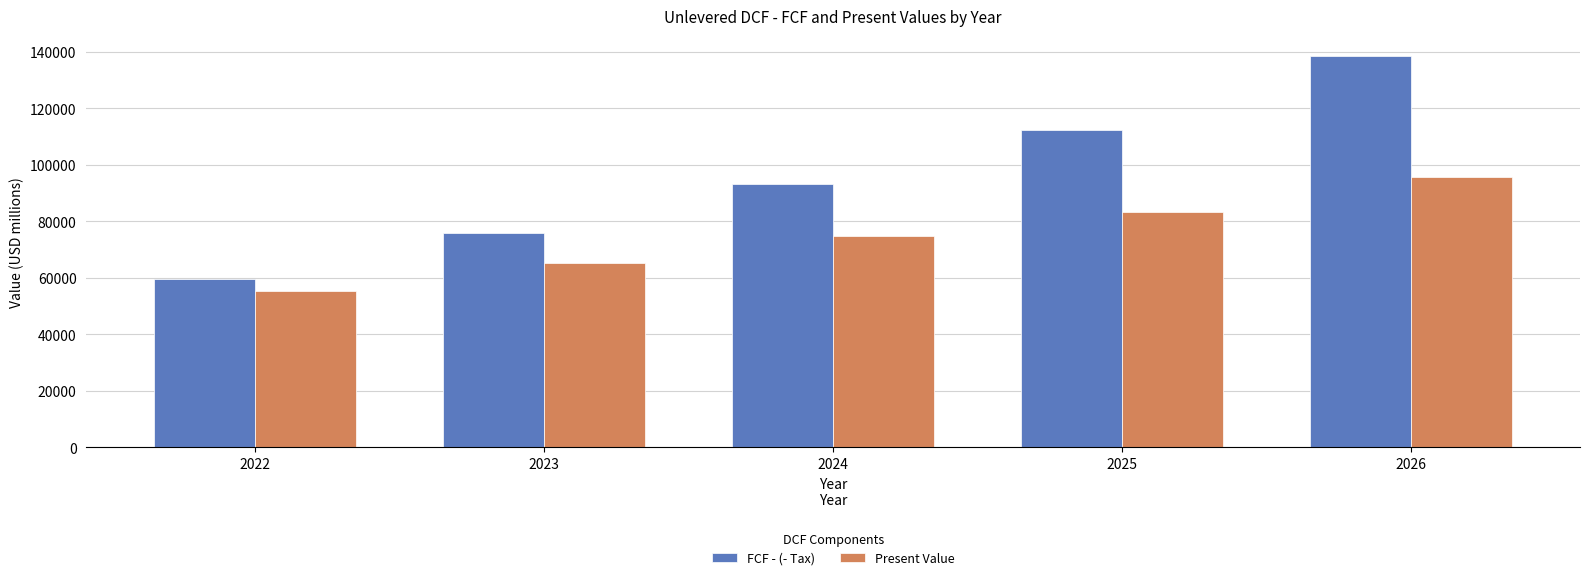

Read the Present Value value at 2022.

55250.8